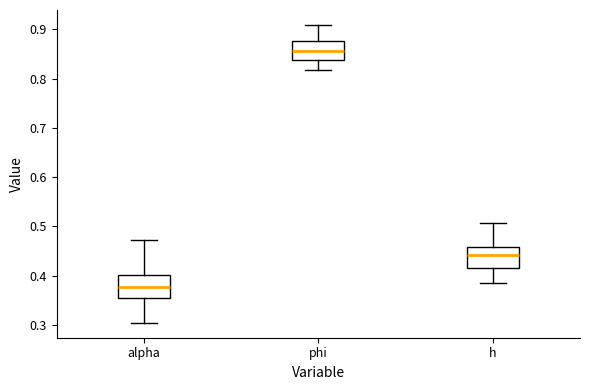

Reading left to right, transcribe this box plot: for each box, give where its median line is, the range the box spans, and where its two whiskers end, as read against the y-axis. The values are not printed on the chart, so give them approximately, as read against the axis.

alpha: median 0.38, box 0.35 to 0.40, whiskers 0.30 to 0.47
phi: median 0.85, box 0.84 to 0.88, whiskers 0.82 to 0.91
h: median 0.44, box 0.42 to 0.46, whiskers 0.38 to 0.51